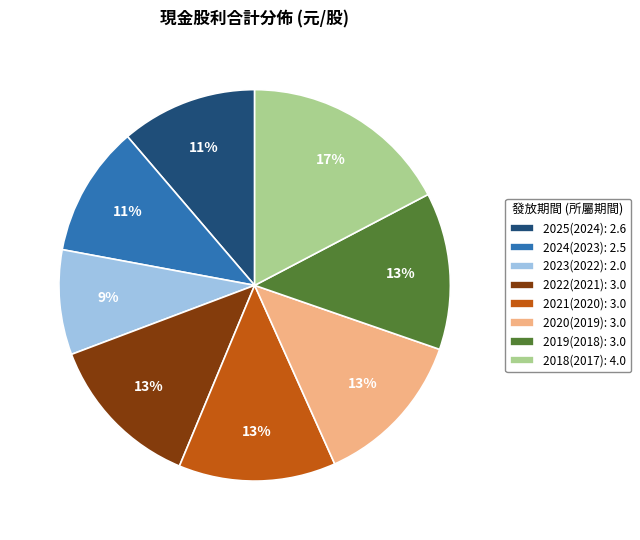

Which category has the smallest portion of the pie?

2023(2022)